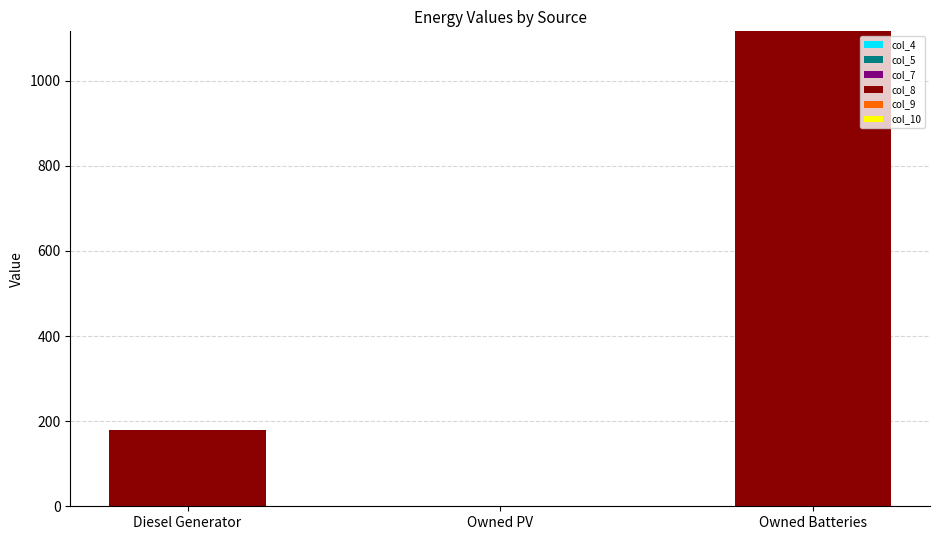

Are the bars horizontal?

No